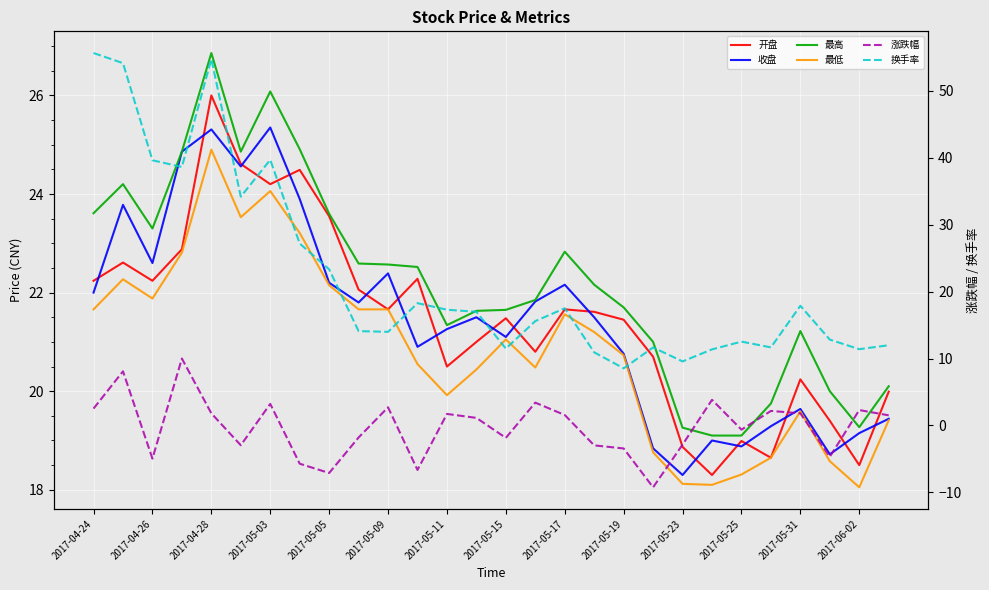

What is the average value of the 开盘 series?

21.5